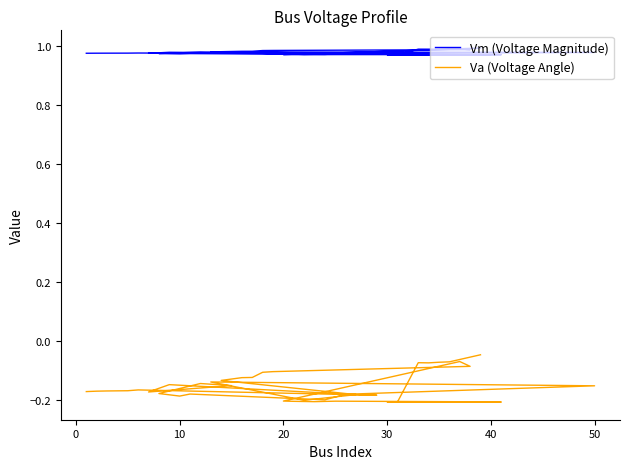

What is the spread (max minus min) of values at 10?

1.2